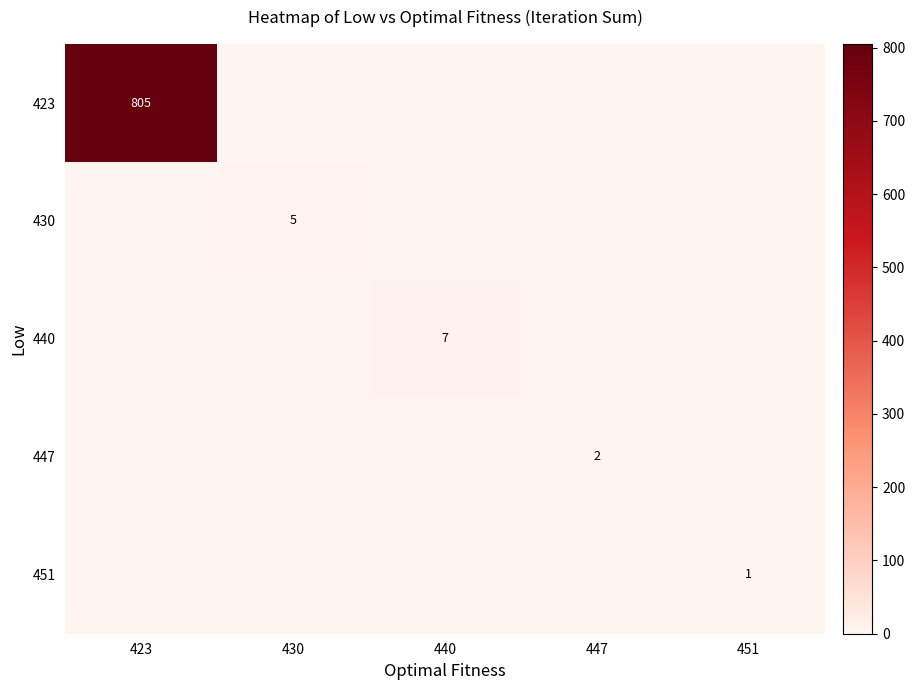

At which category is the sum across all series the highest?

423